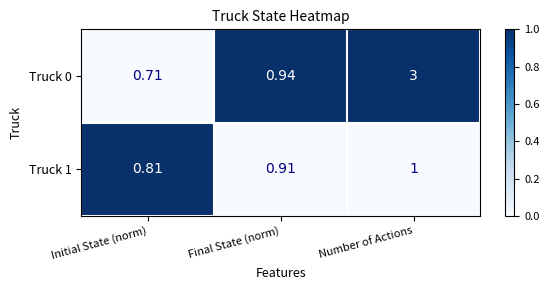

At which category is the sum across all series the highest?

Number of Actions